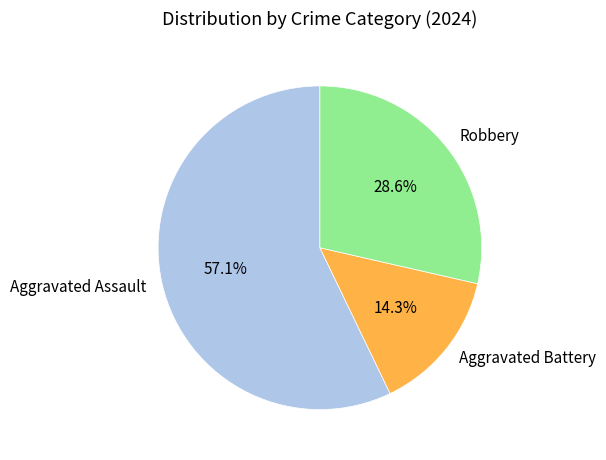

To the nearest percent, what is the average slice percentage?

33%